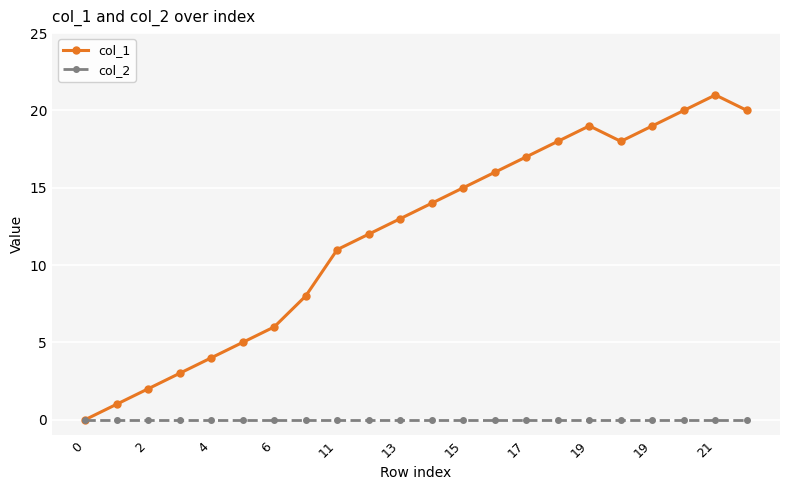

Which series has the largest range (max minus min)?

col_1